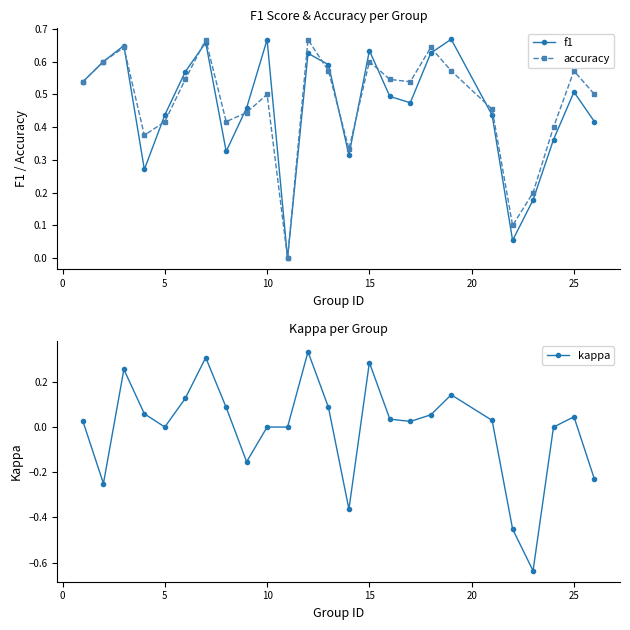

True or false: kappa and f1 cross at least once.

False